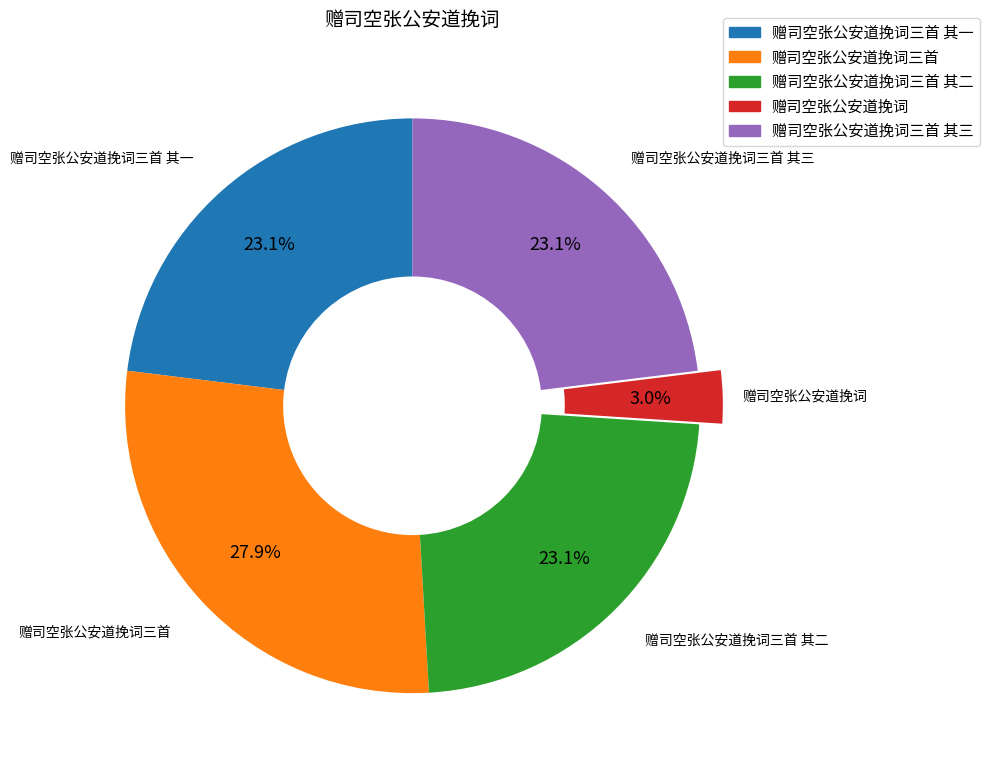

Is there a majority slice in this chart?

No